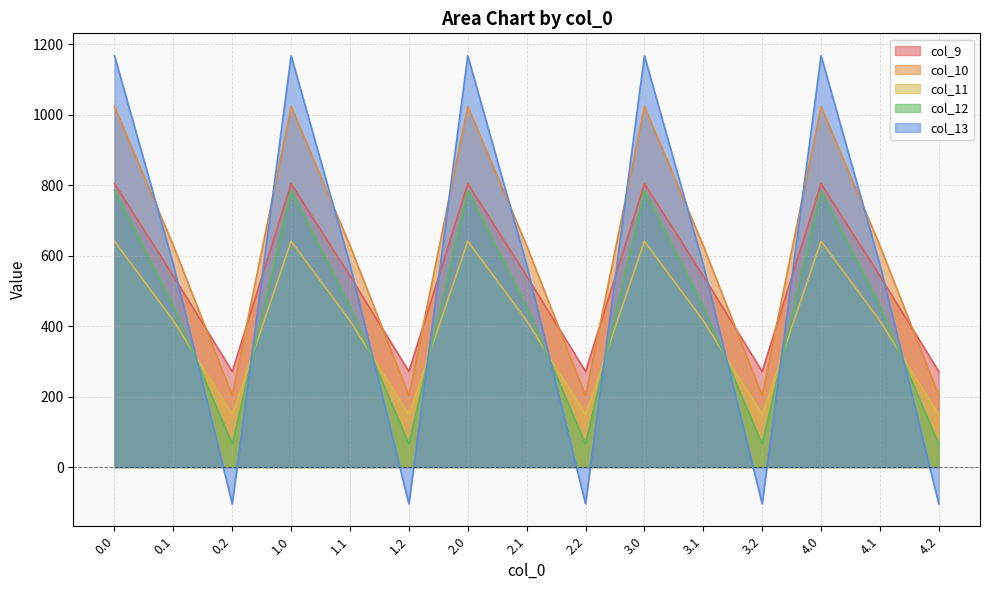

What position from the left is 4.0?

13